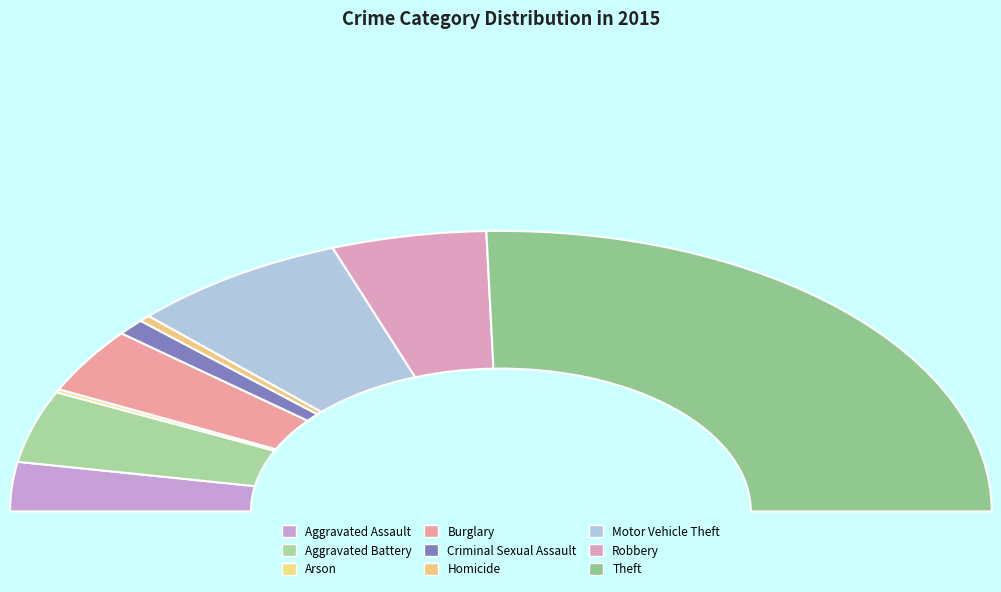

Which category has the smallest portion of the pie?

Arson